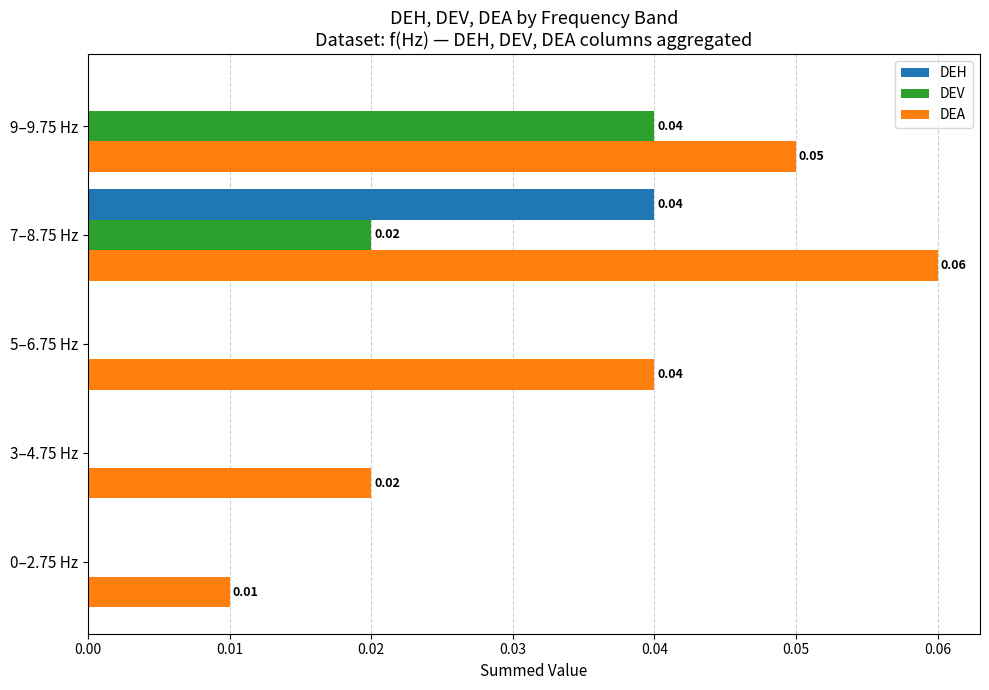

Which series has the largest total across all categories?

DEA